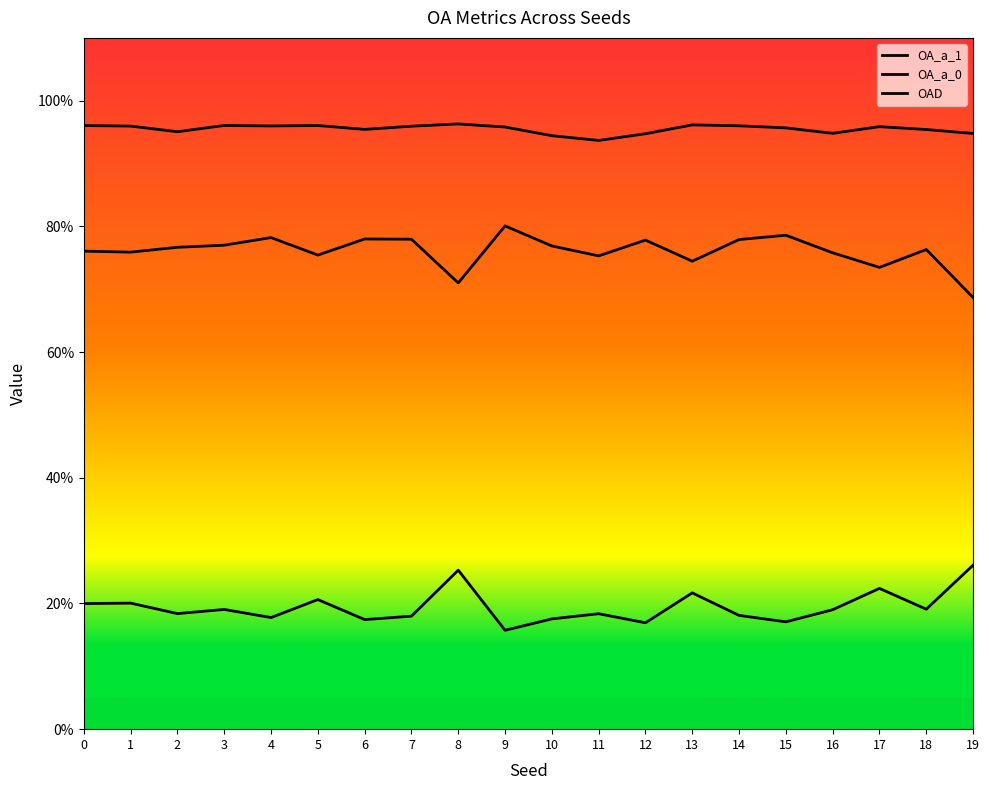

True or false: OAD and OA_a_0 cross at least once.

False